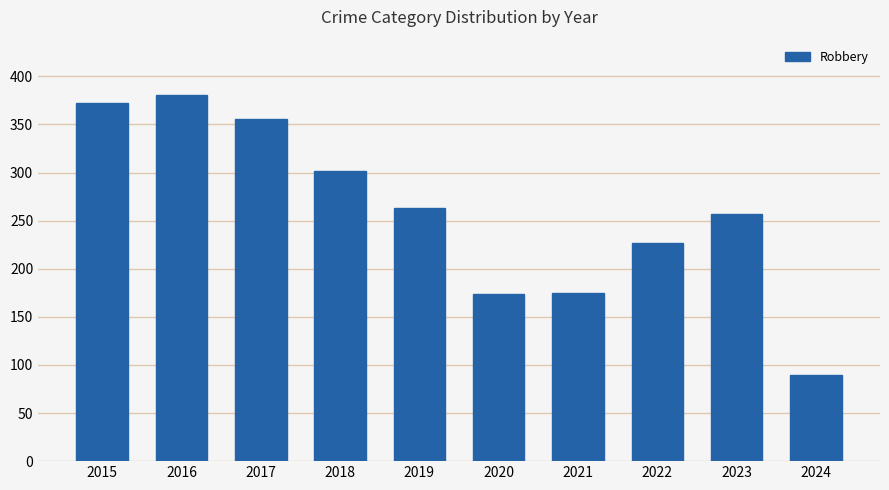

What is the value of the 6th bar from the left?

174